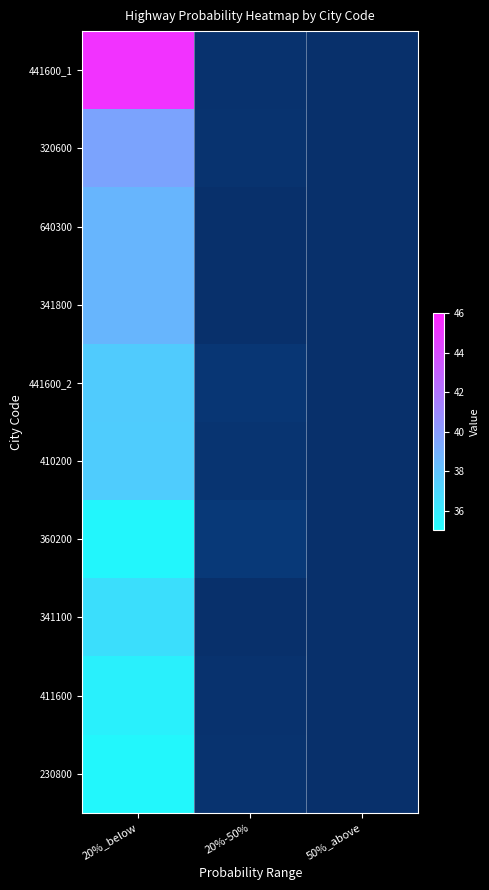

At which category does the chart reach its peak across all series?

20%_below